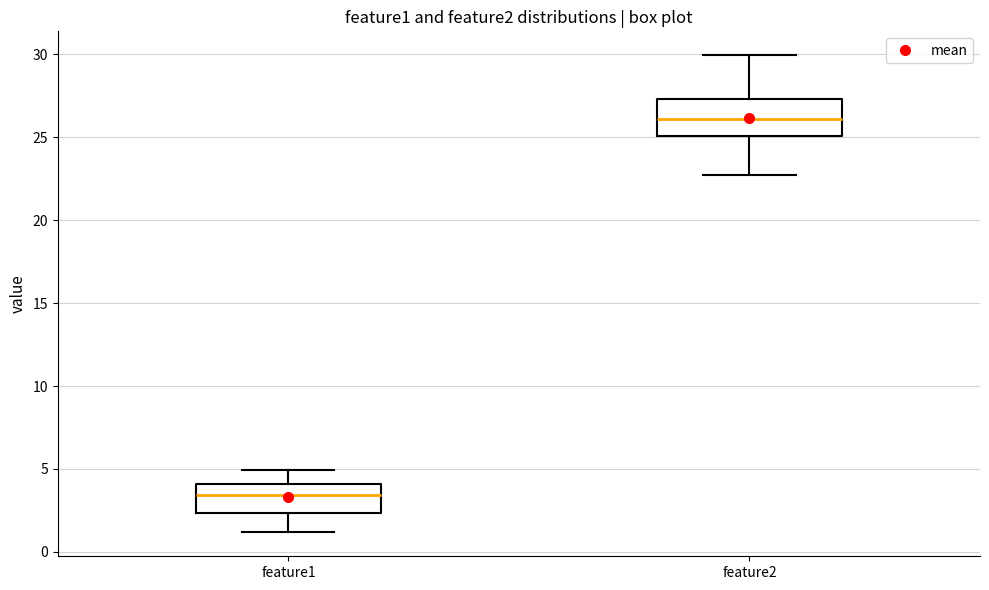

Which box has the highest median line?

feature2